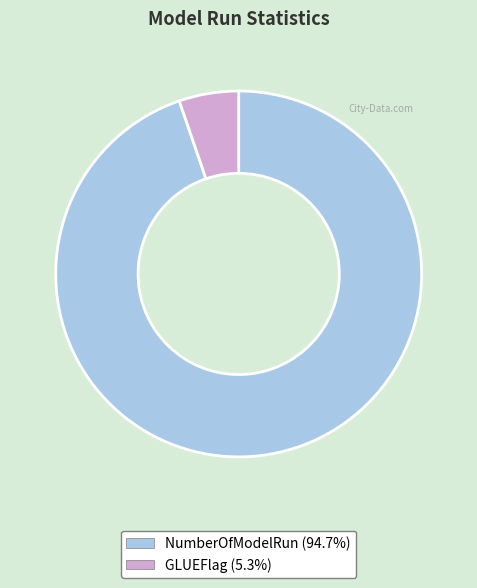

The NumberOfModelRun slice represents 83% of the pie. True or false?

False